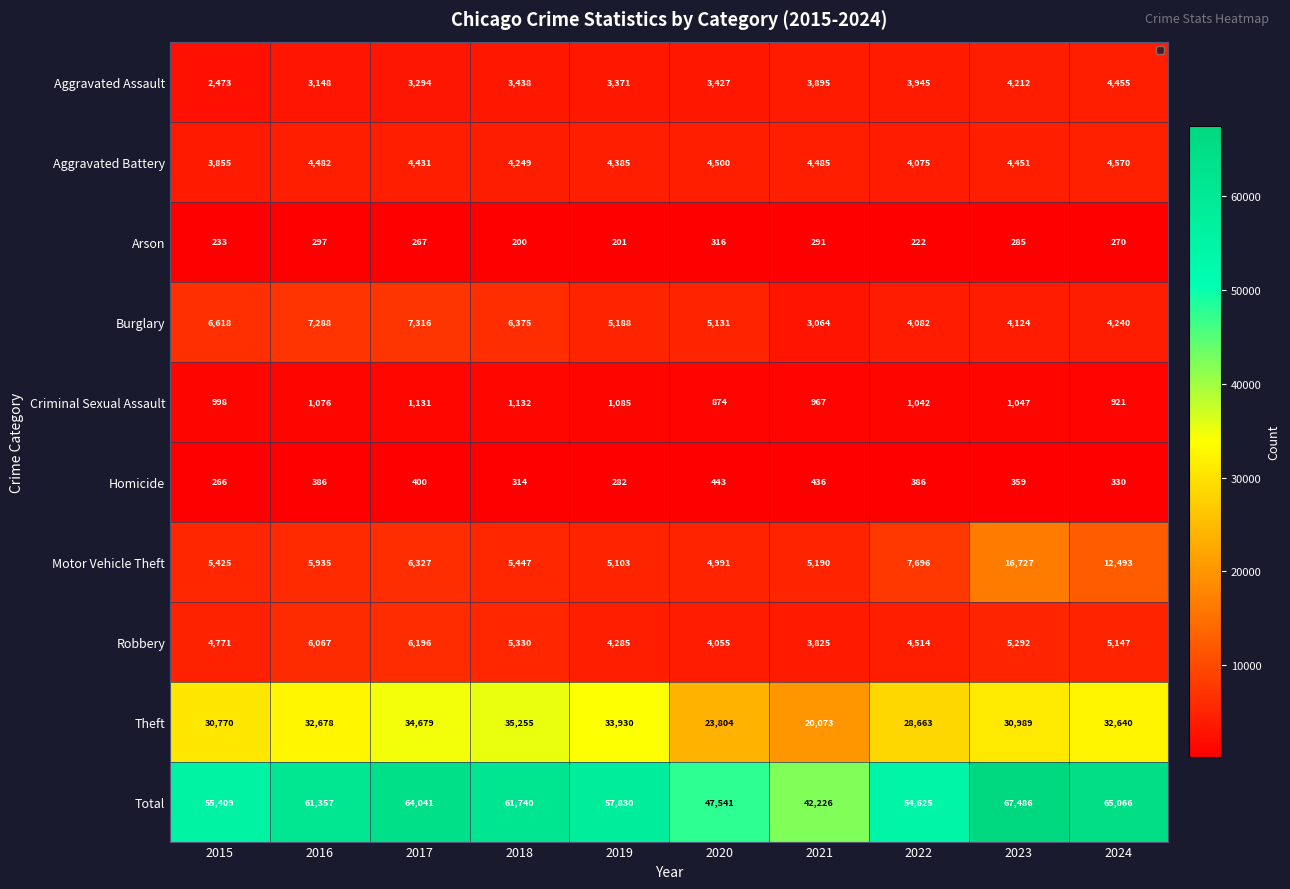

Between 2022 and 2021, which is larger?

2022